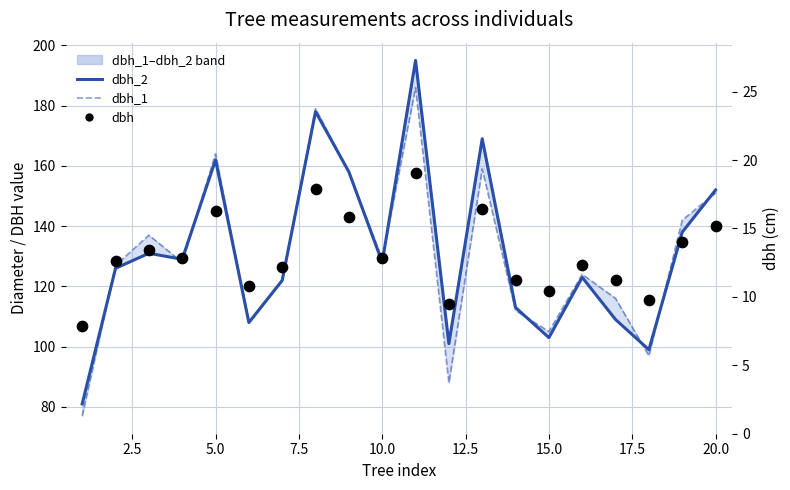

What are all the series names shown in the legend?

dbh_2, dbh_1, dbh